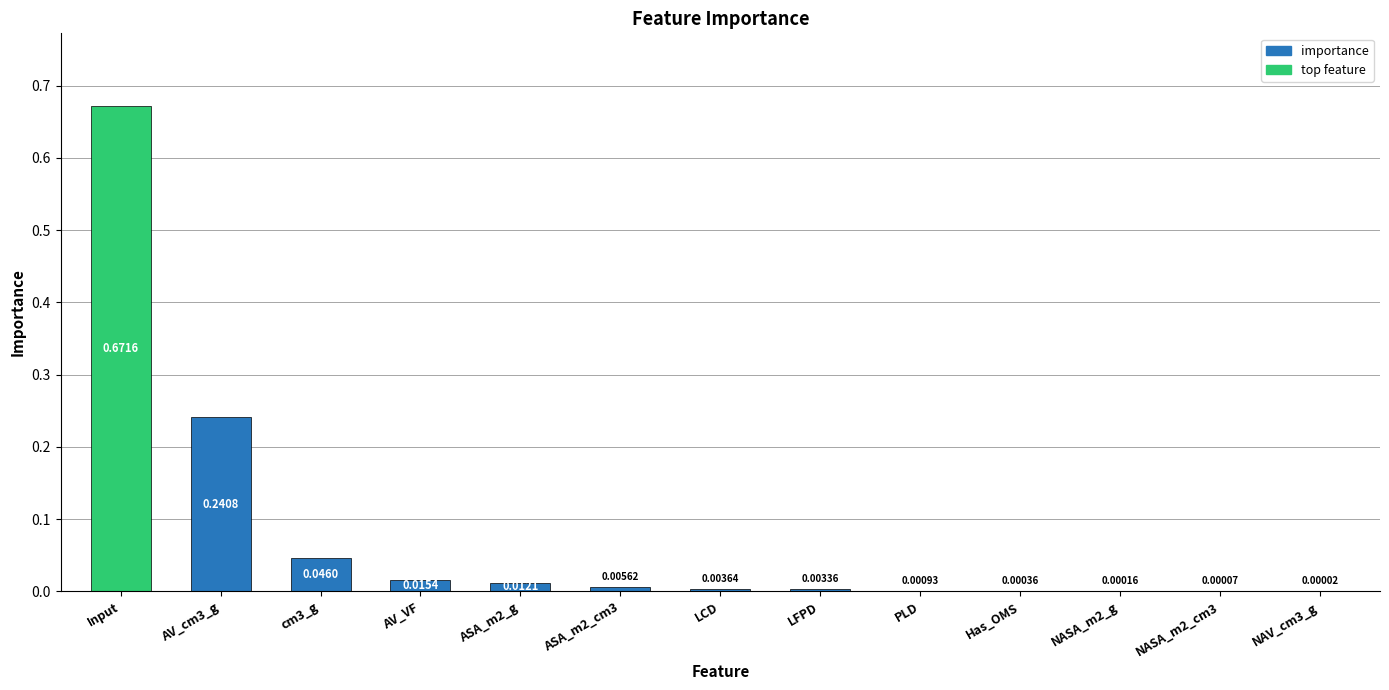

Which has a higher value, NASA_m2_g or cm3_g?

cm3_g